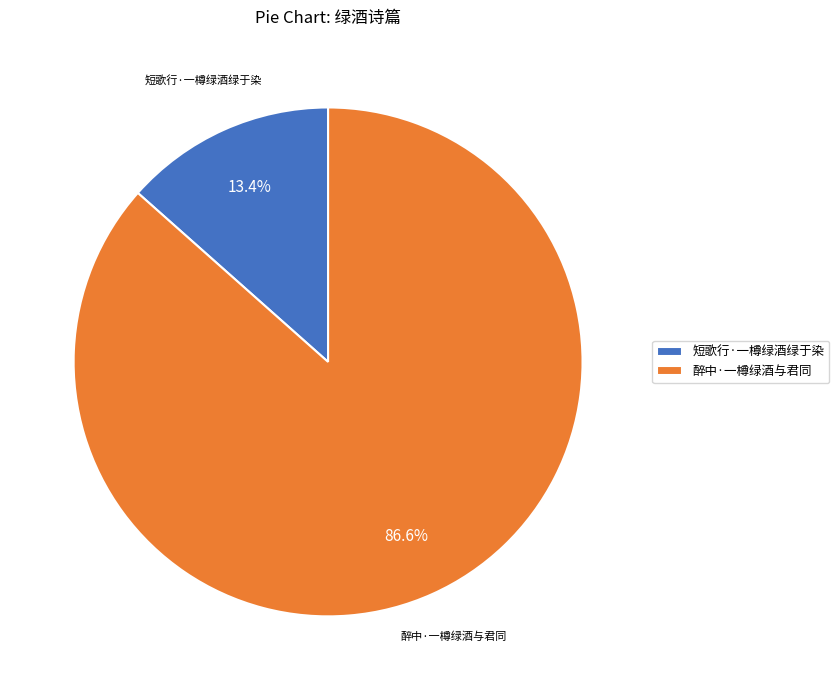

To the nearest percent, what is the difference between the largest and smallest slice percentages?

73%